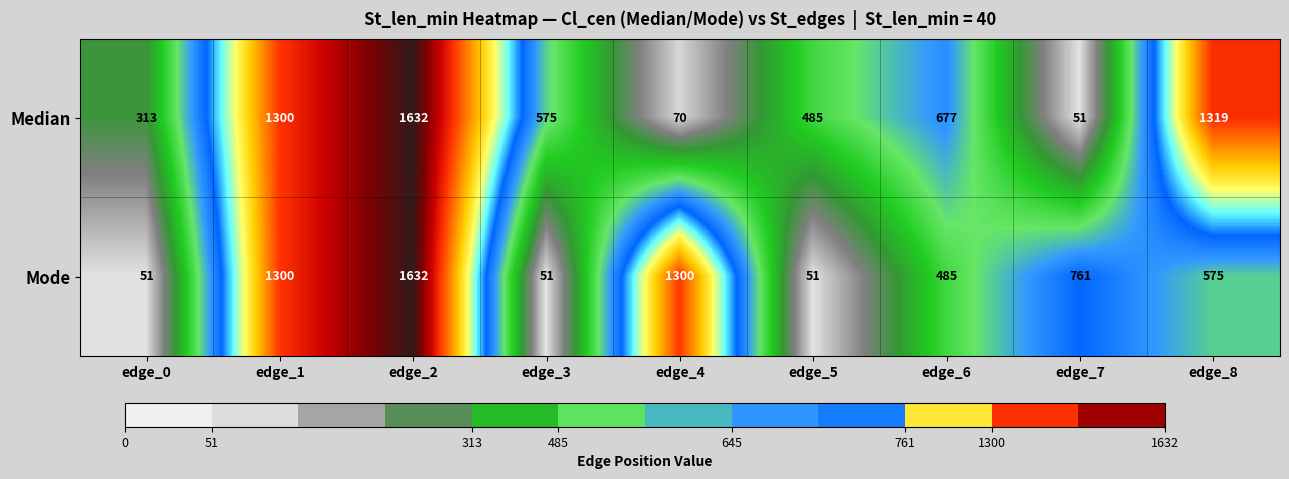

Which series has the largest total across all categories?

Median